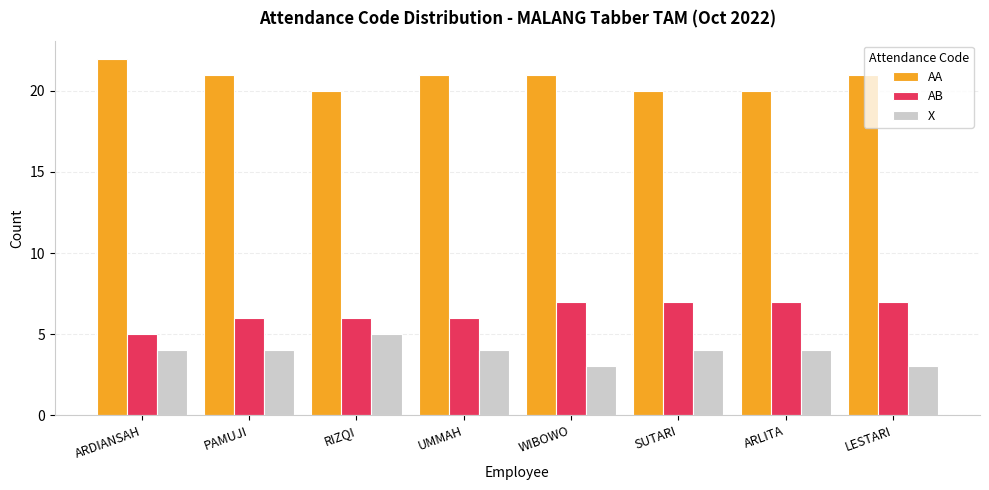

What is the difference between the highest and lowest values at WIBOWO?

18